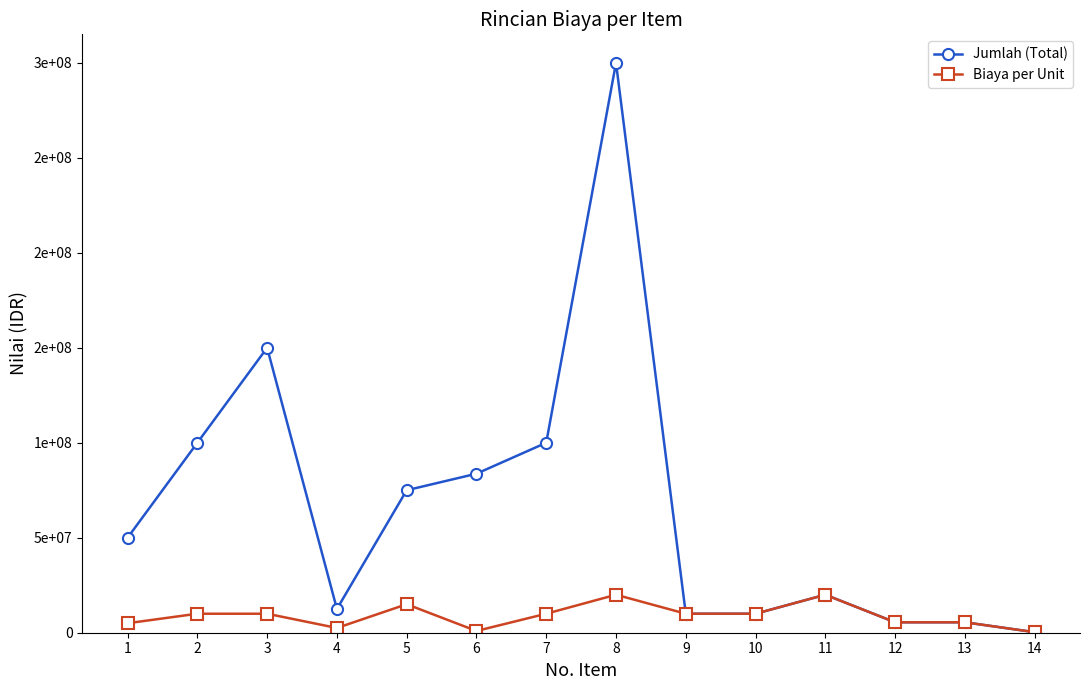

Which has a higher value, 9 or 2?

2